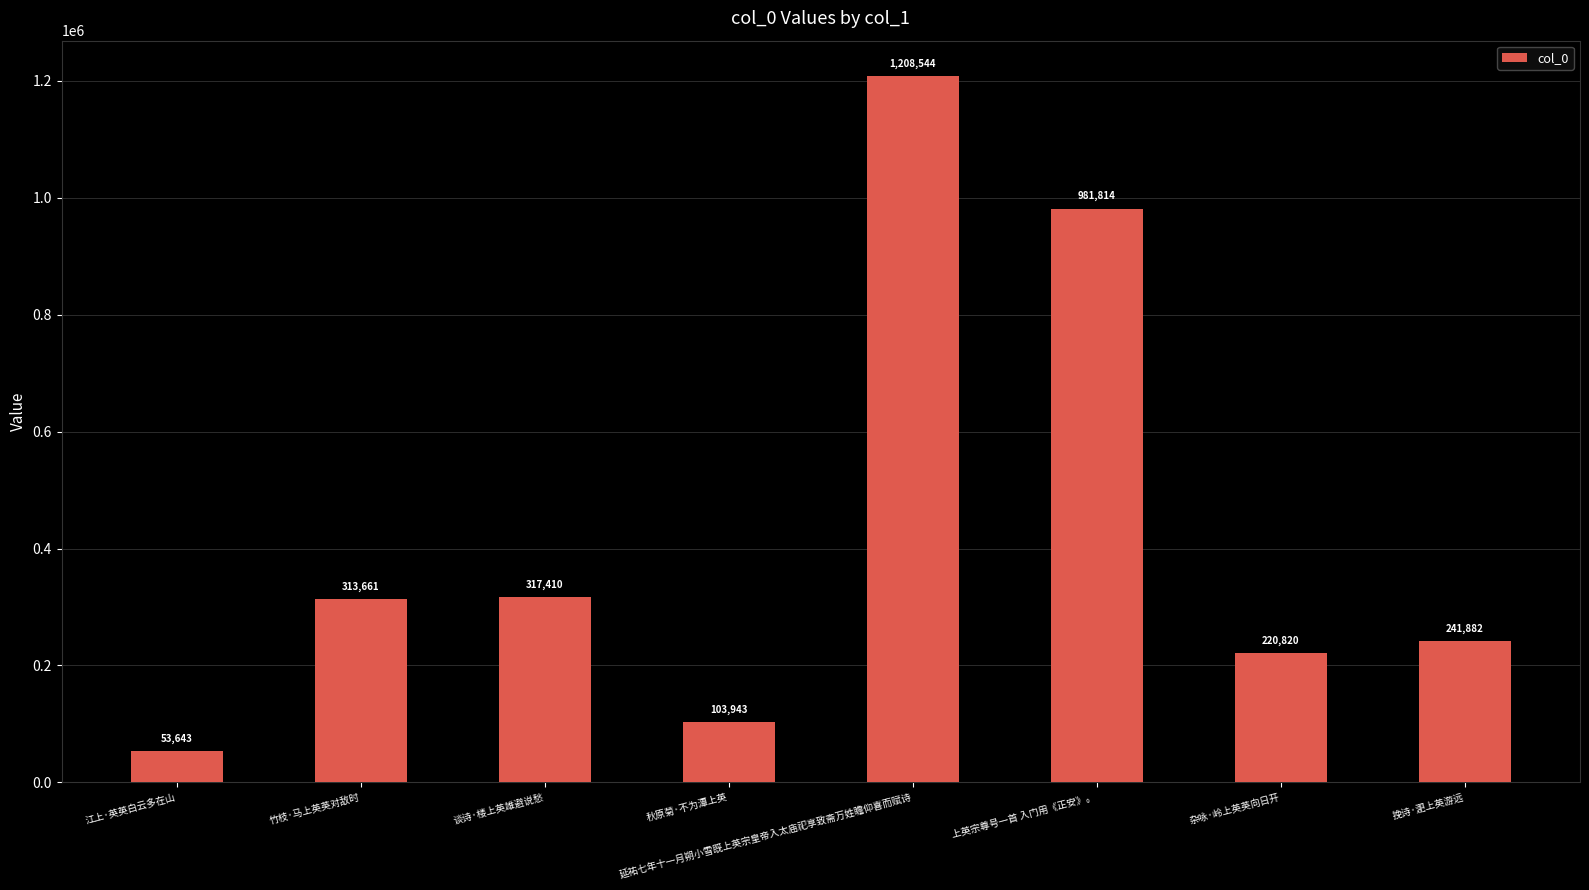

Approximately how many times larger is the value at 江上·英英白云多在山 compared to 杂咏·岭上英英向日开?

0.2